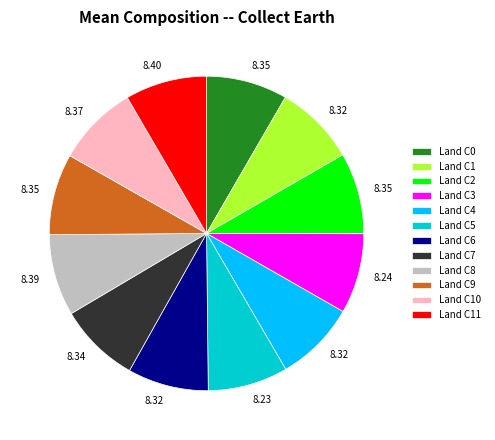

Does Land C5 represent more than half of the total?

No